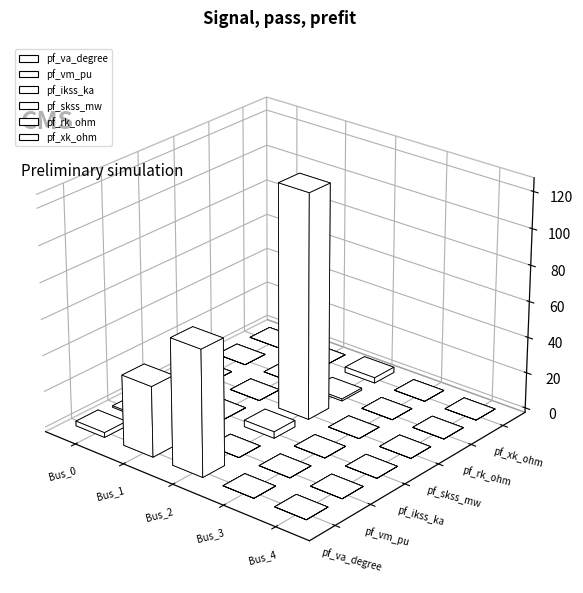

What is the difference between the highest and lowest values at Bus_0?

3.5